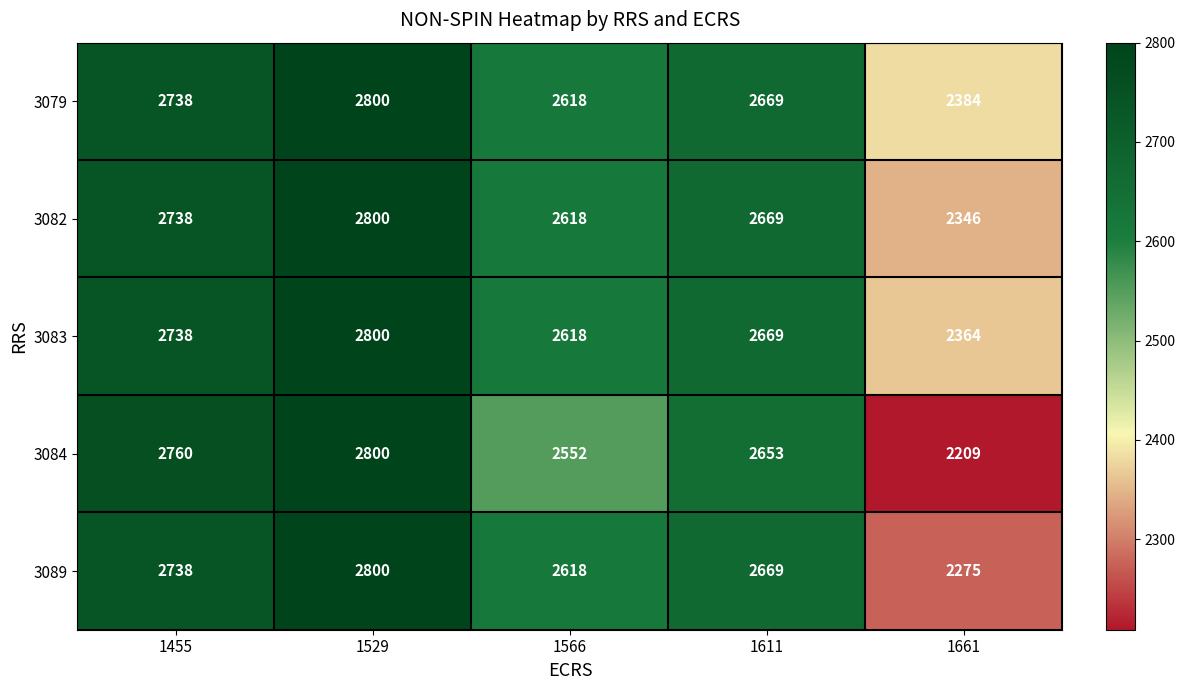

Which label corresponds to the largest value in the chart?

1529